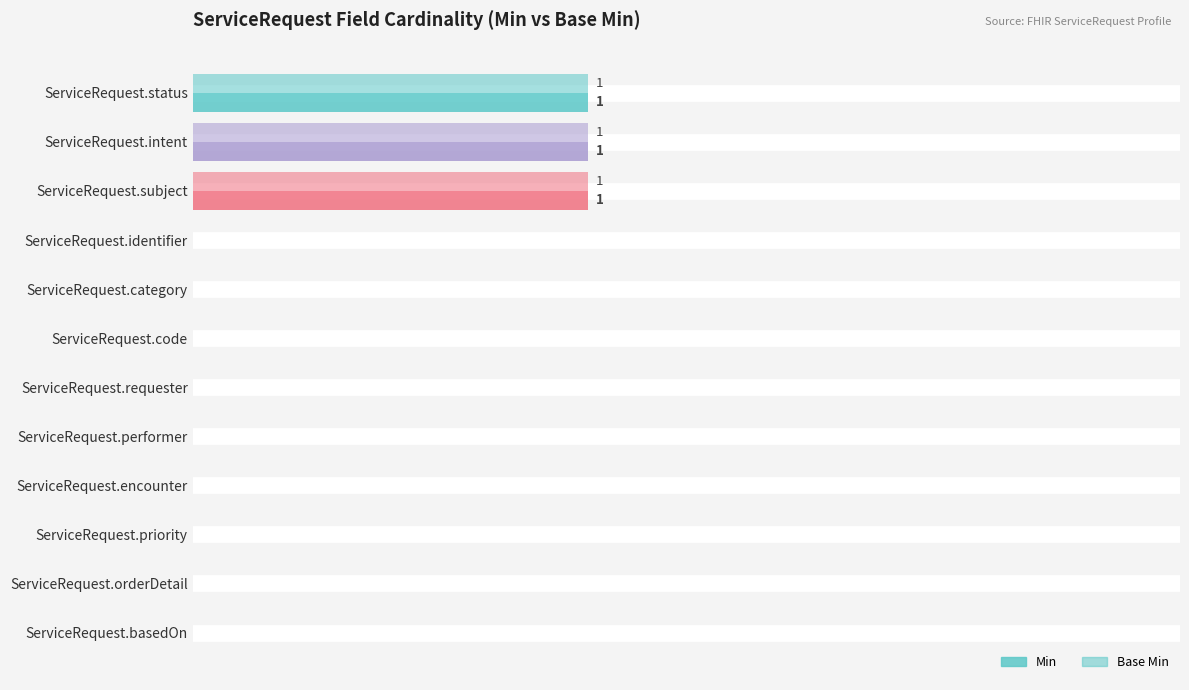

What are all the series names shown in the legend?

Min, Base Min